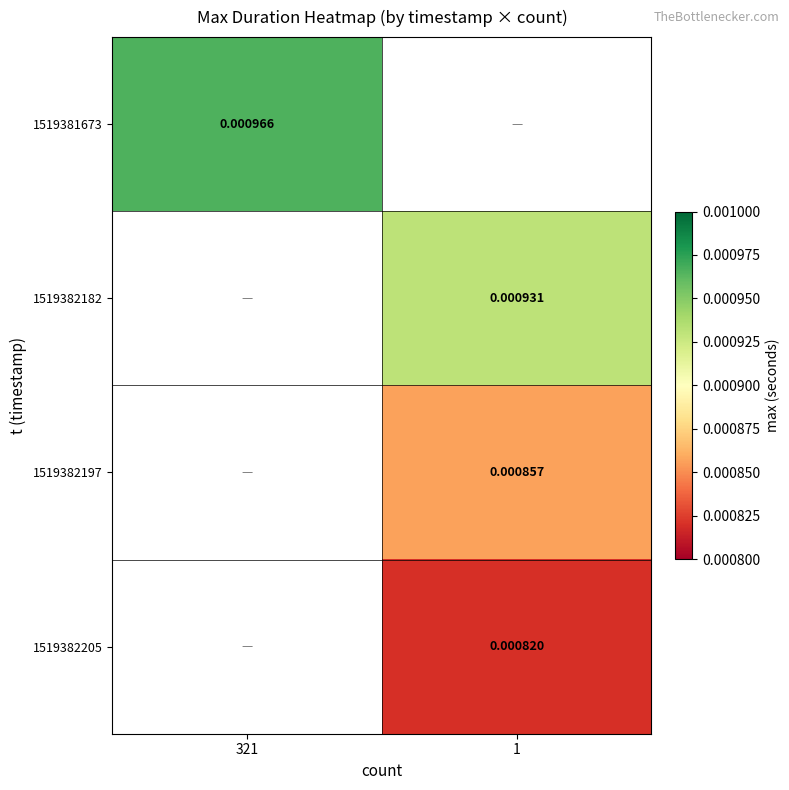

Is the value of 1519382205 at 1 greater than the value of 1519382197 at 1?

No